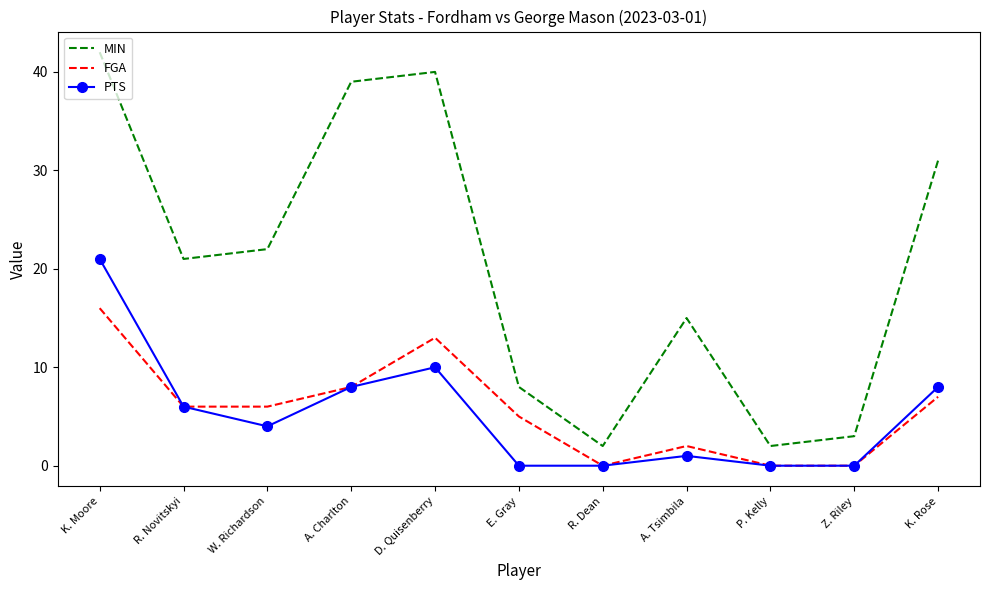

Between R. Novitskyi and R. Dean, which series saw the biggest shift?

MIN